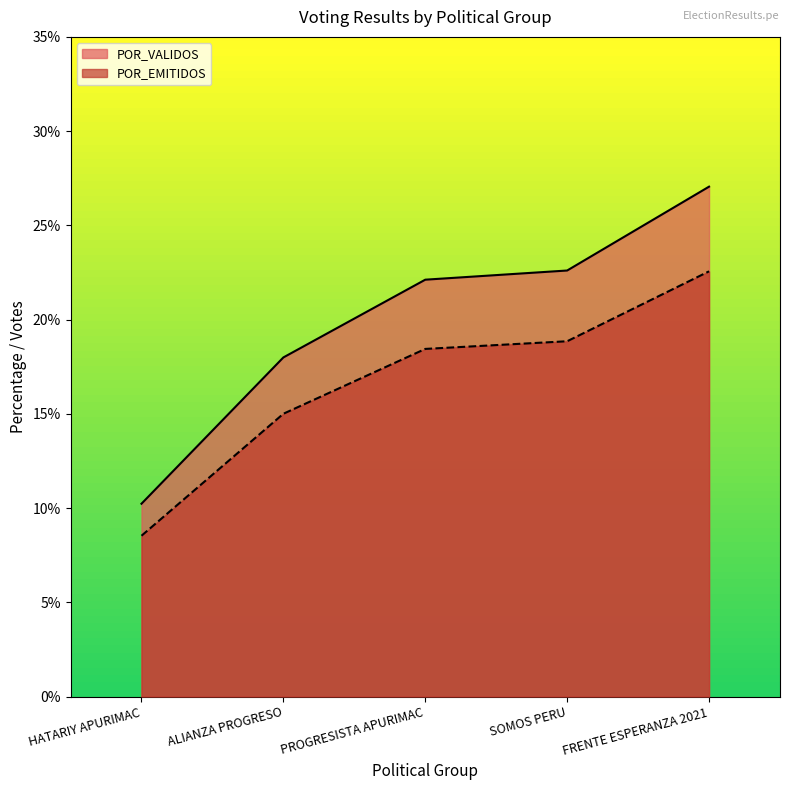

What is the difference between the TOTAL_VOTOS values at FRENTE ESPERANZA 2021 and SOMOS PERU?

4.4